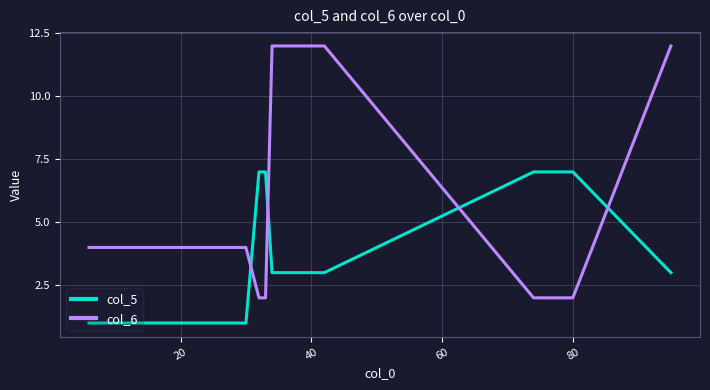

True or false: col_5 and col_6 cross at least once.

True